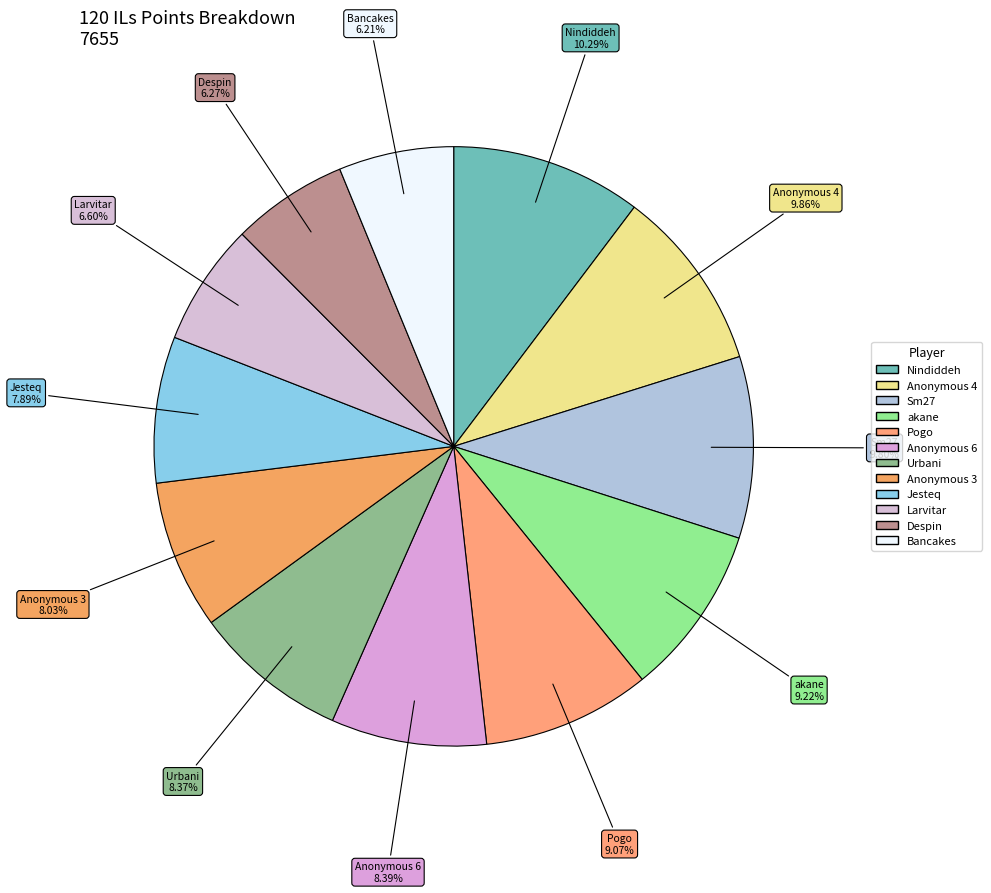

To the nearest percent, what is the average slice percentage?

8%